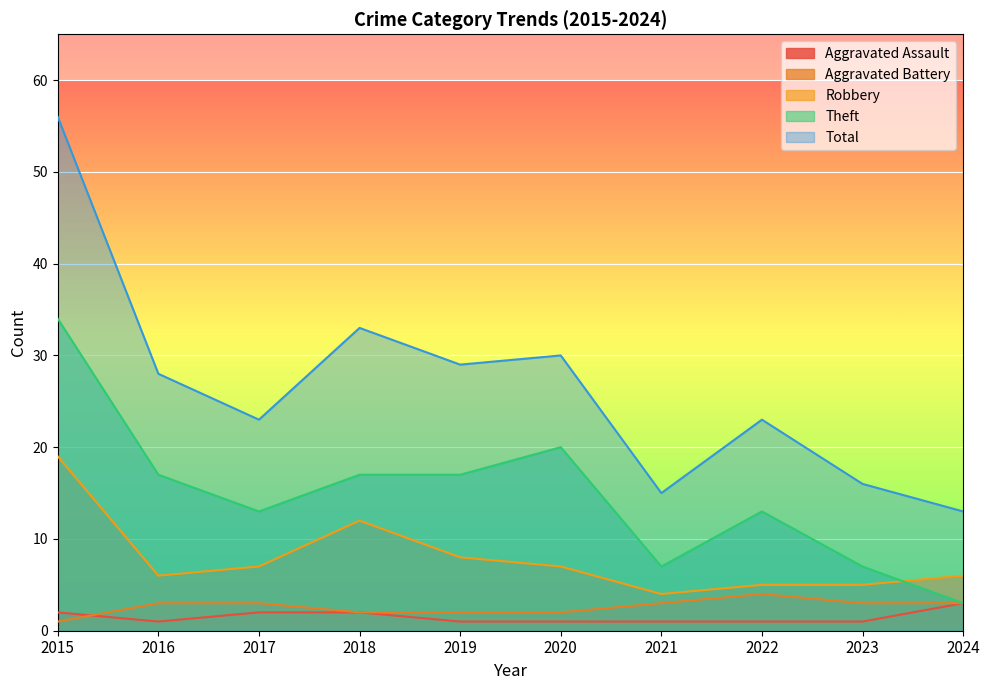

Is it true that Robbery equals 11 at 2017?

False